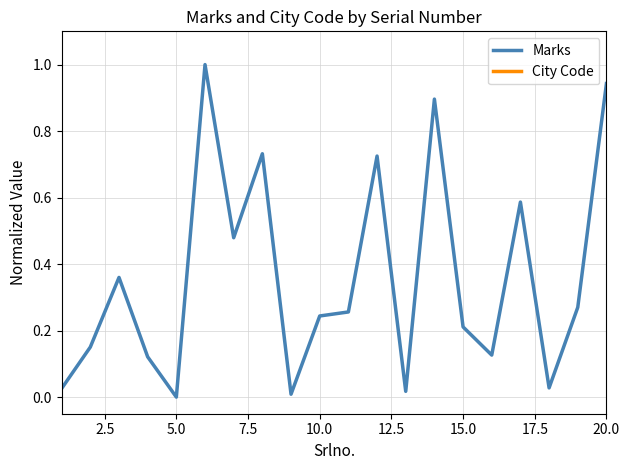

How many distinct data groups are displayed?

2